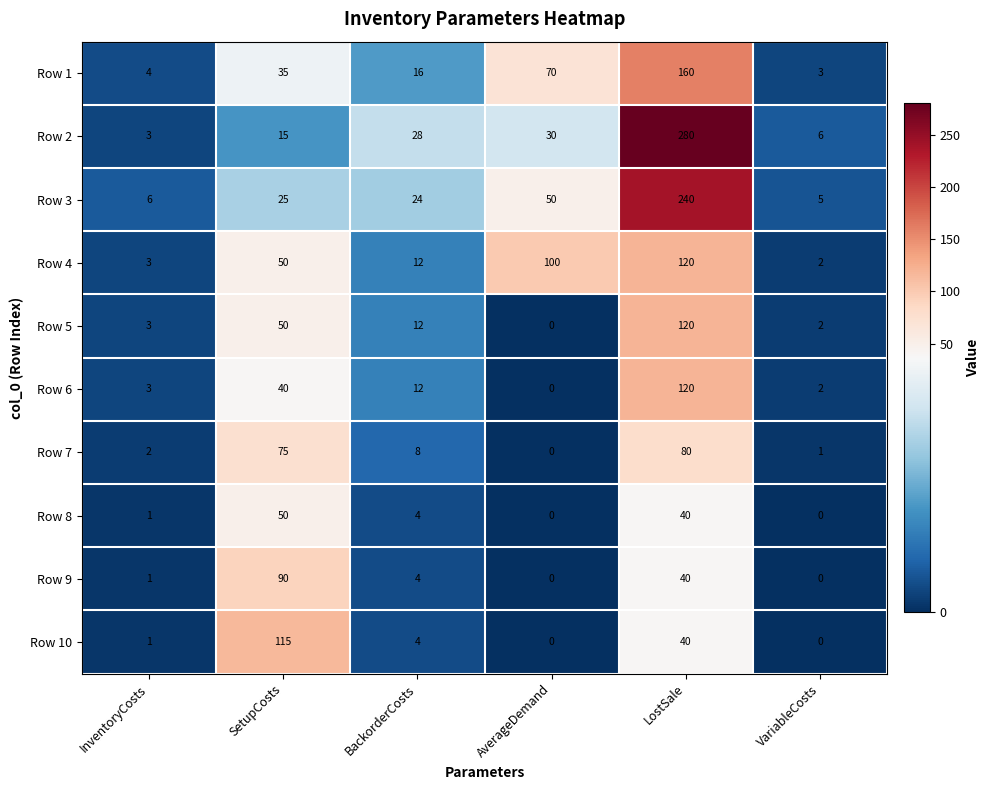

Is it true that Row 2 equals 280 at LostSale?

True